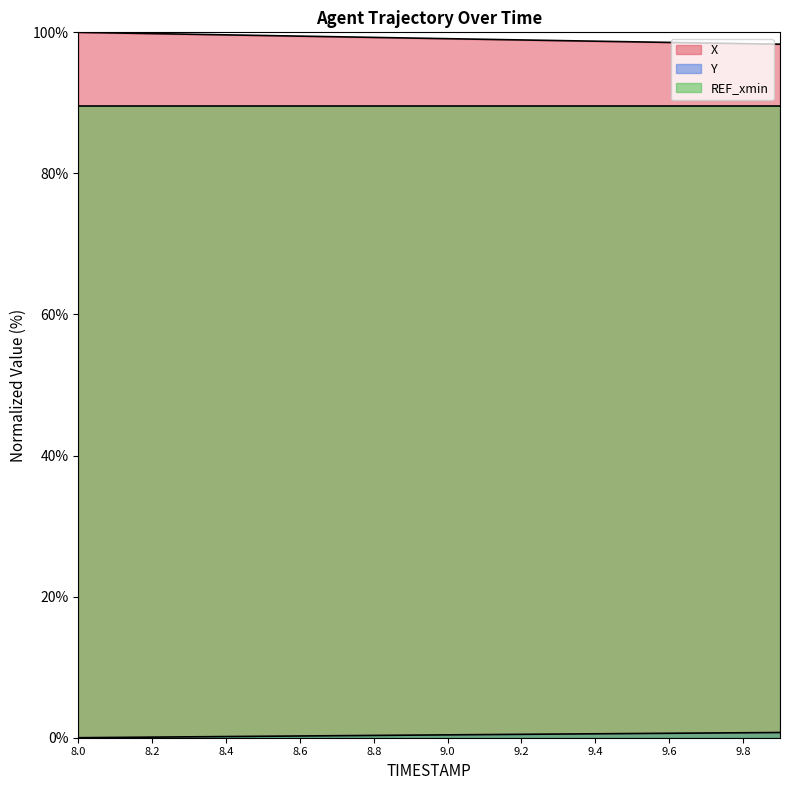

What is the sum of all Y values?

7.6